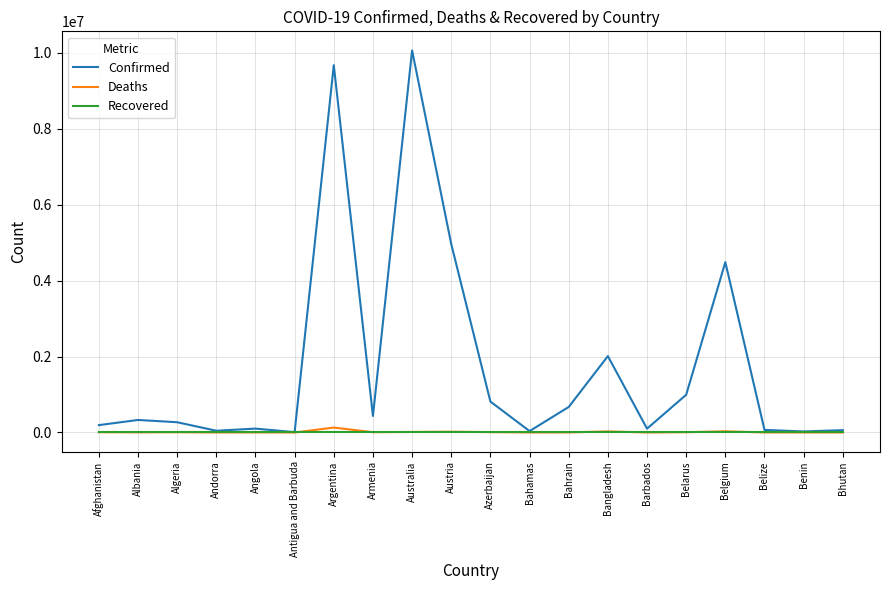

What position from the right is Bahamas?

9